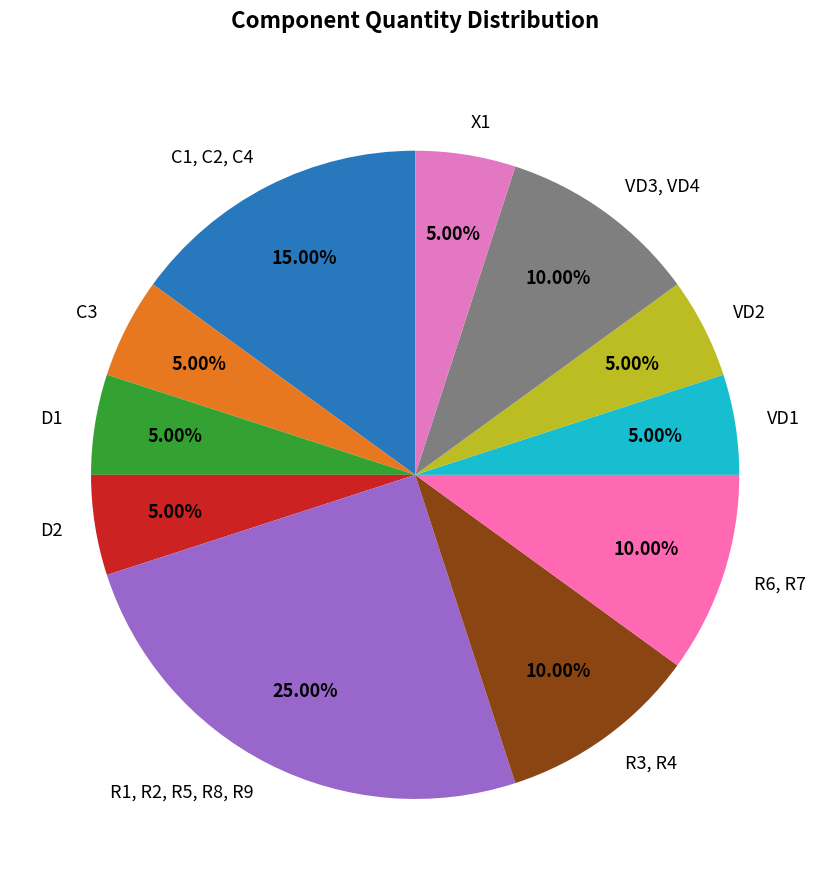

Approximately how many times larger is the value at C3 compared to X1?

1.0